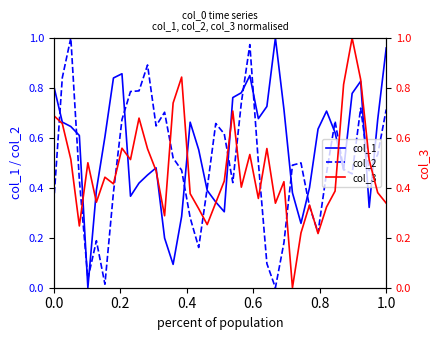

What is the difference between the maximum and minimum values in the col_2 series?

1.0